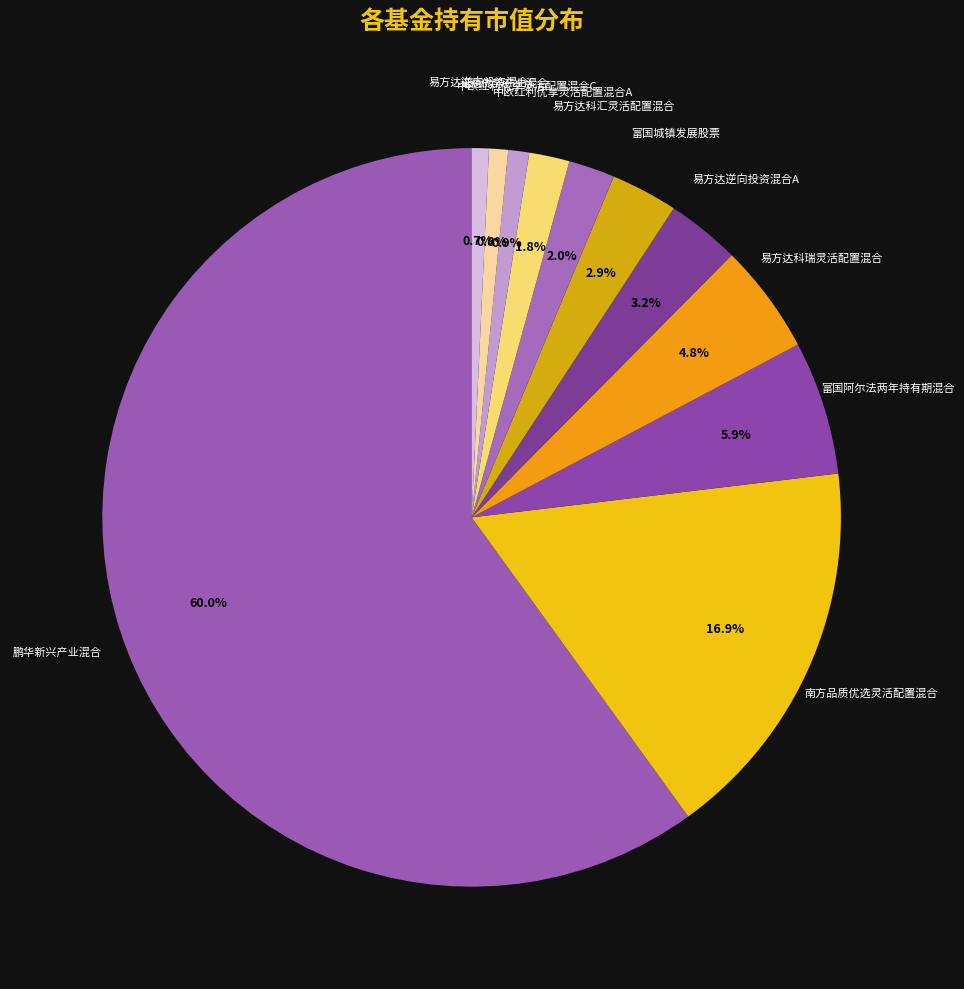

Is it true that 易方达科瑞灵活配置混合 is 5% of the pie?

True